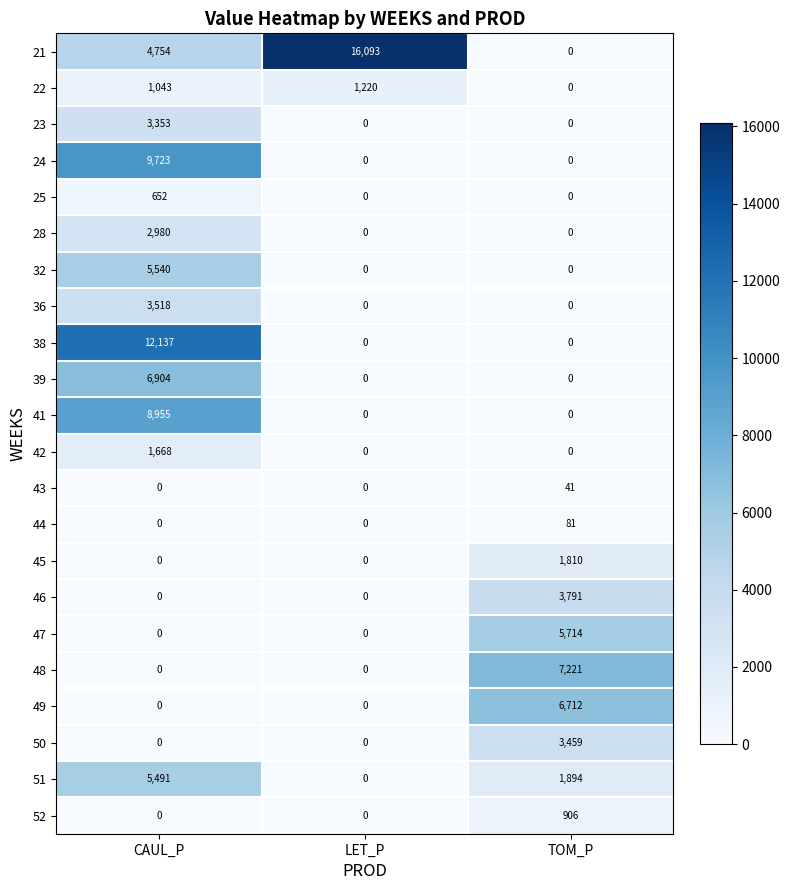

Which series has the largest total across all categories?

21